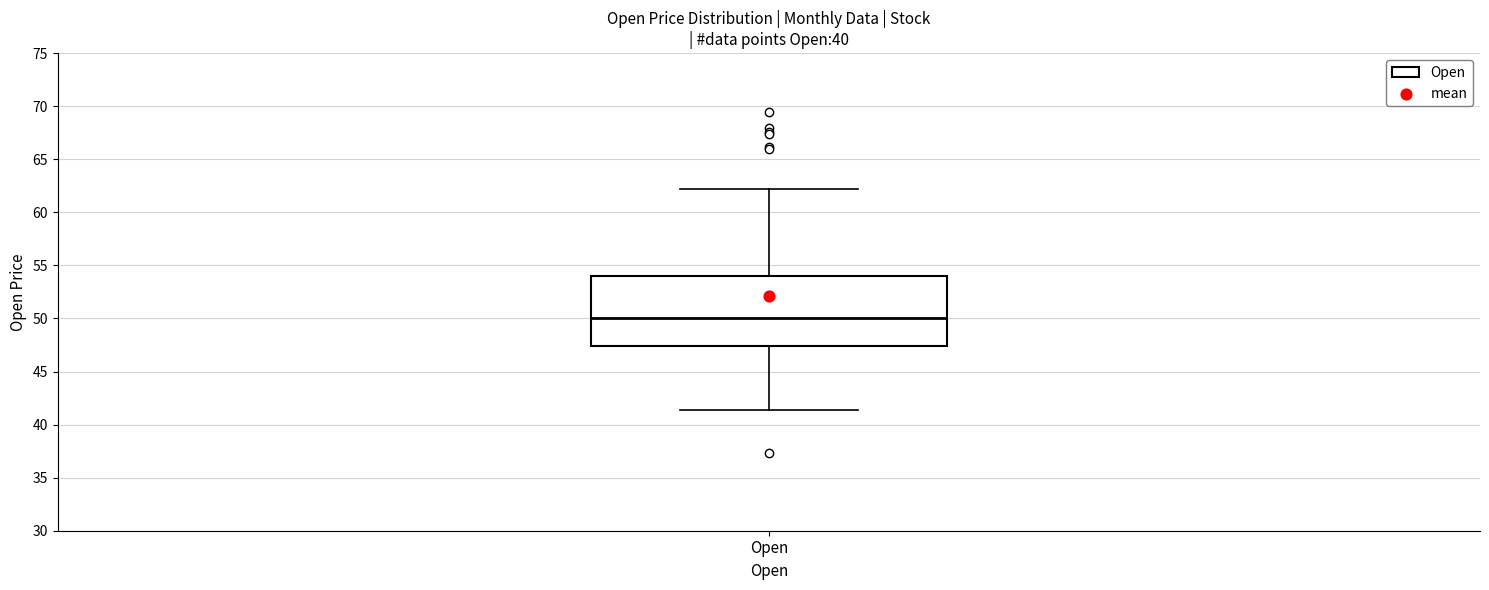

Transcribe this box plot: give where the median line is, the range the box spans, and where the two whiskers end, as read against the y-axis. The values are not printed on the chart, so give them approximately, as read against the axis.

median 50.0, box 47.5 to 54.0, whiskers 41.5 to 62.0